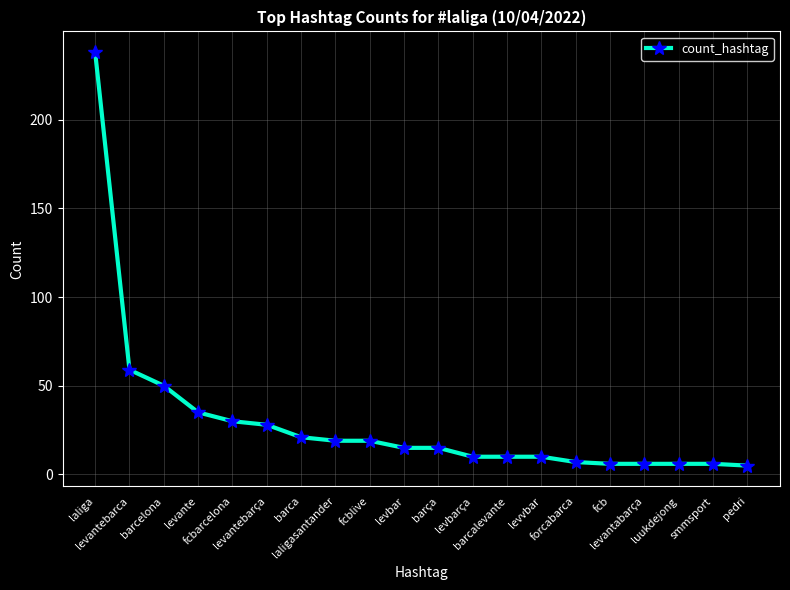

The chart shows a value of 10 at levante. True or false?

False